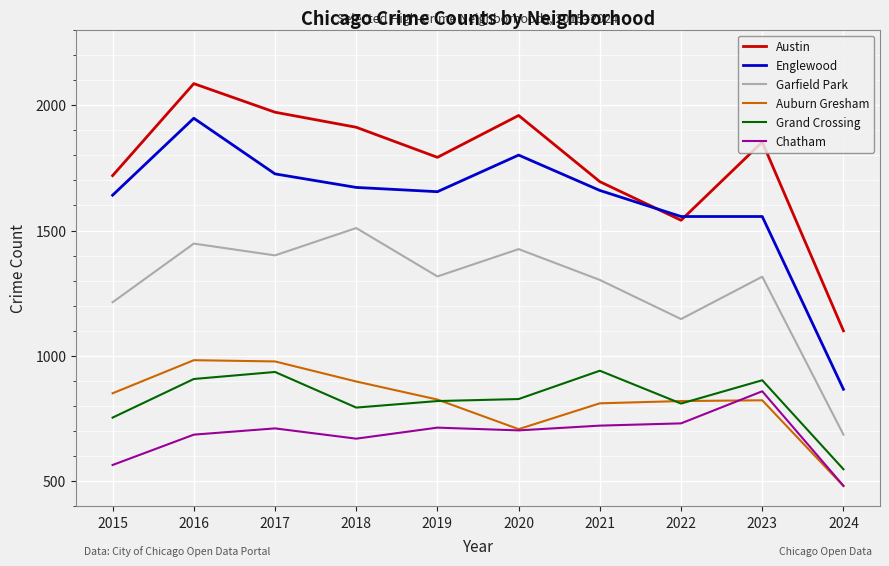

In Chatham, how many points are lower than both neighbors (excluding endpoints)?

2